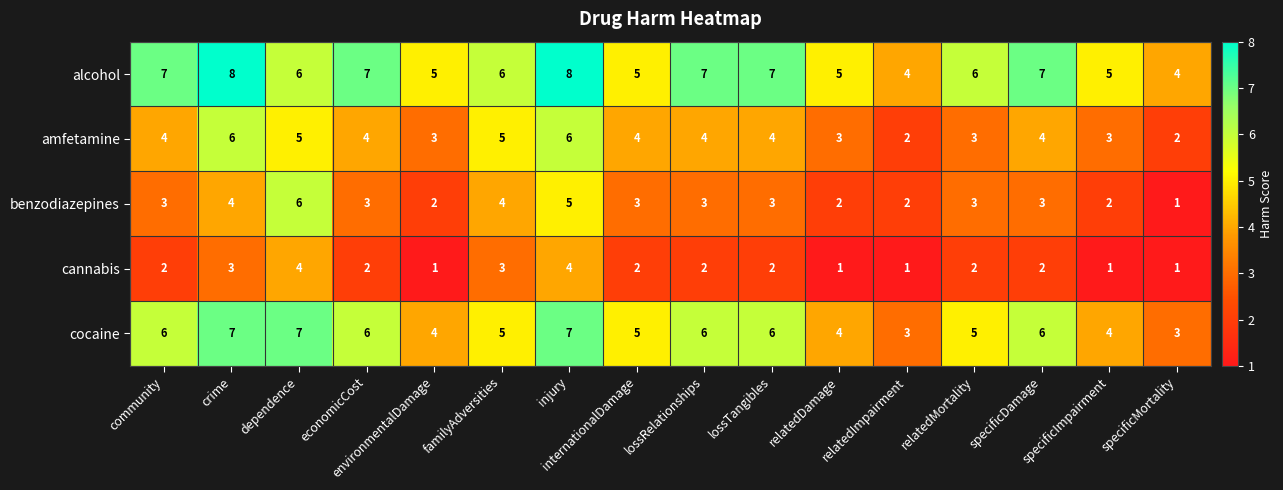

What is the maximum value shown in the chart?

8